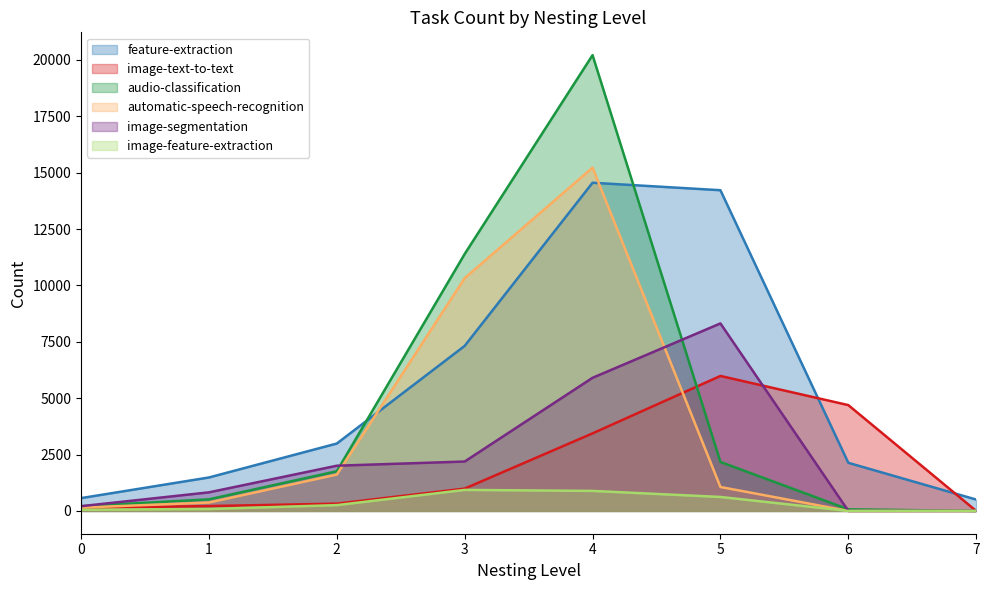

True or false: image-segmentation and image-feature-extraction cross at least once.

False